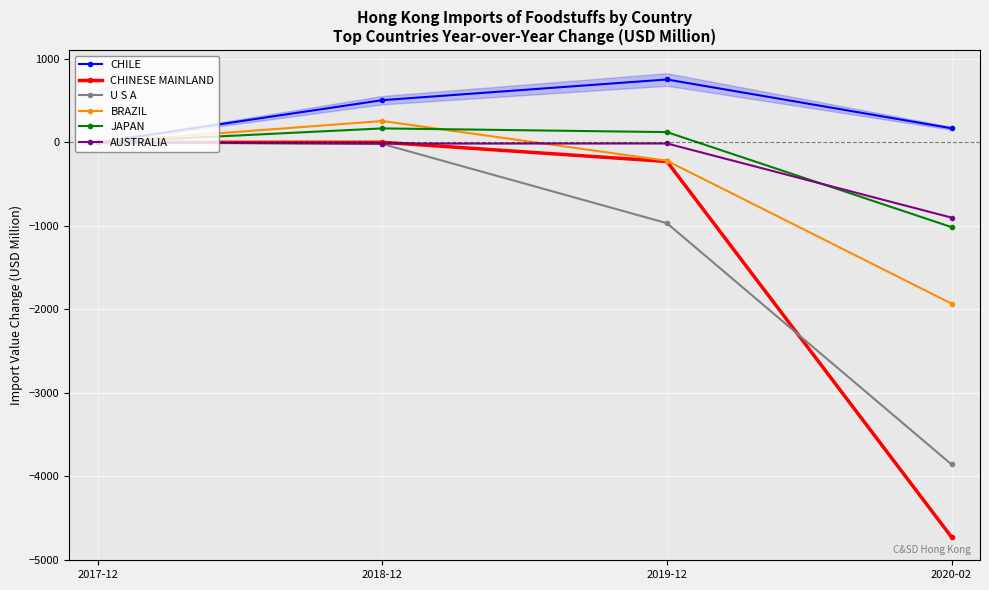

Which series has the largest total across all categories?

CHILE